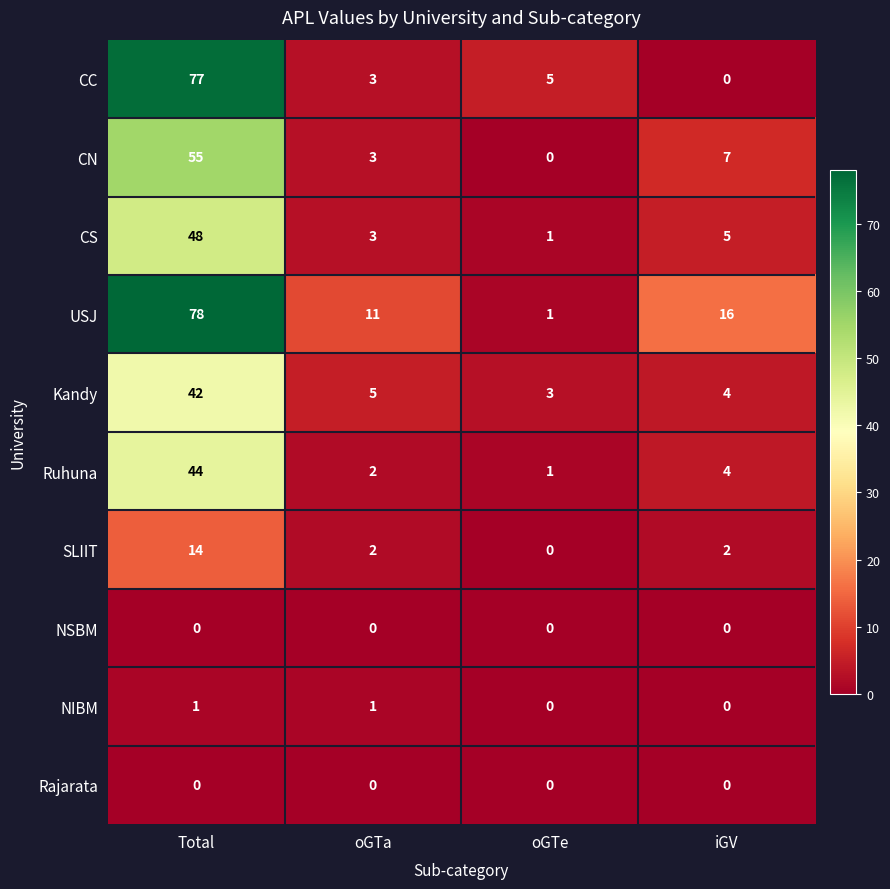

Is it true that CS equals 3 at oGTa?

True